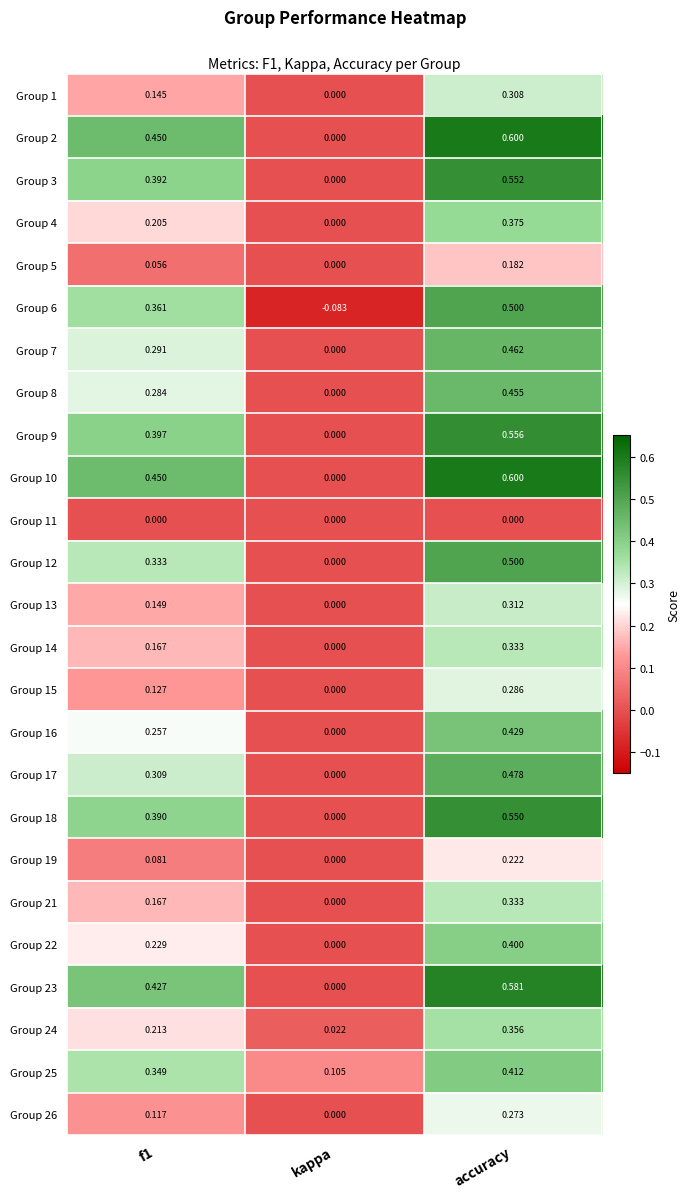

Is the value of Group 16 at f1 greater than the value of Group 6 at kappa?

Yes